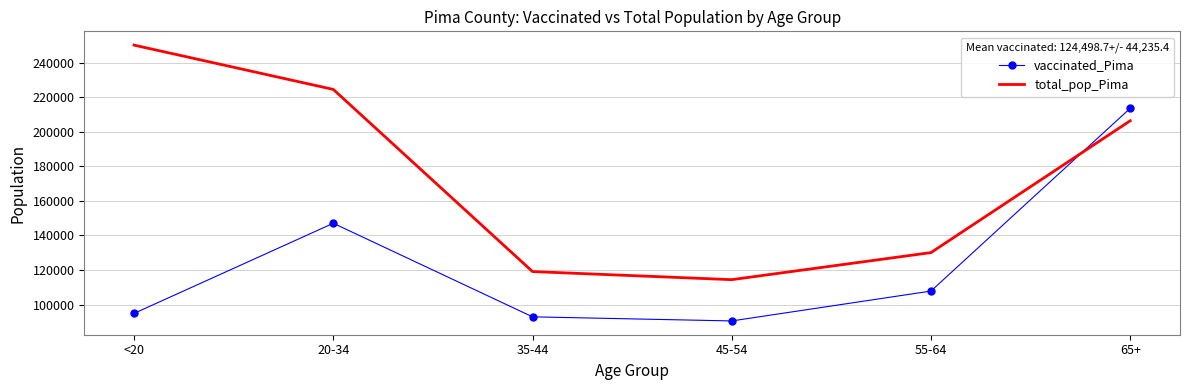

How many series are shown in this chart?

2